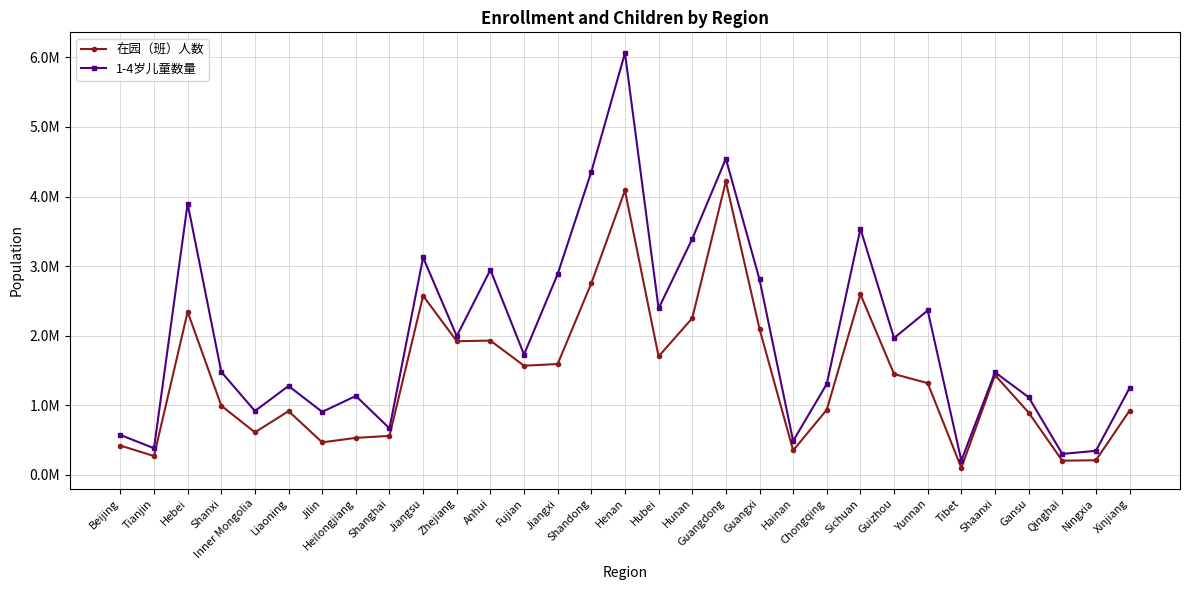

The value of 1-4岁儿童数量 at Xinjiang is 1243815. True or false?

True